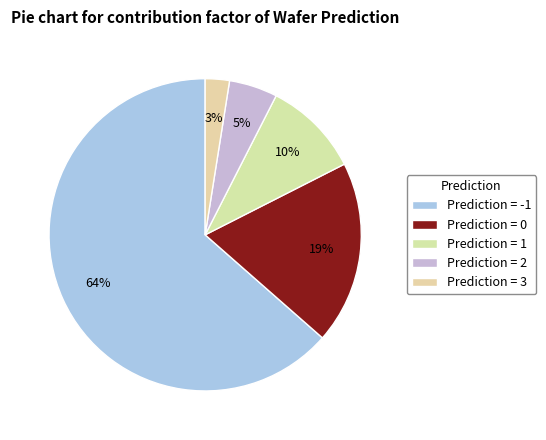

How many slices are in this pie chart?

5